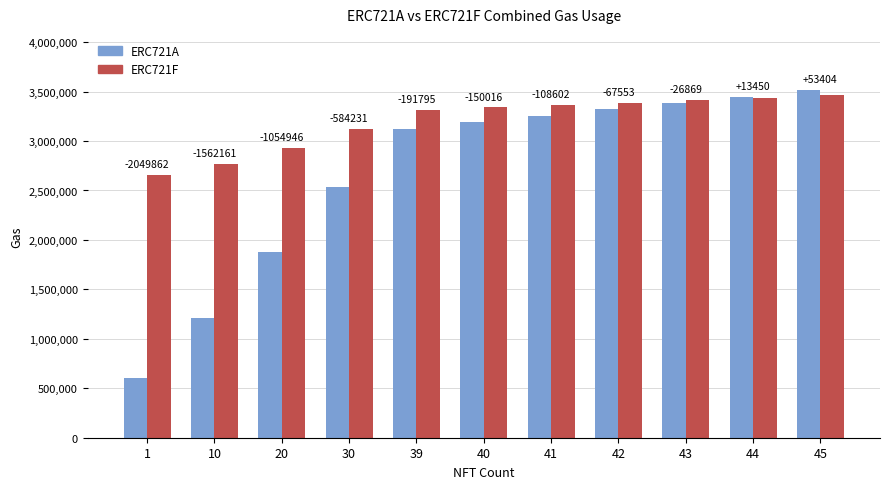

What is the spread (max minus min) of values at 39?

191795